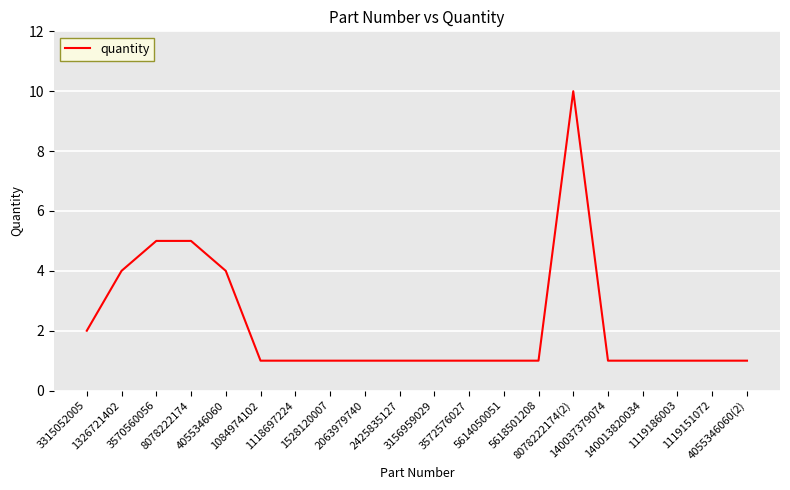

What is the approximate value at 140013820034?

1